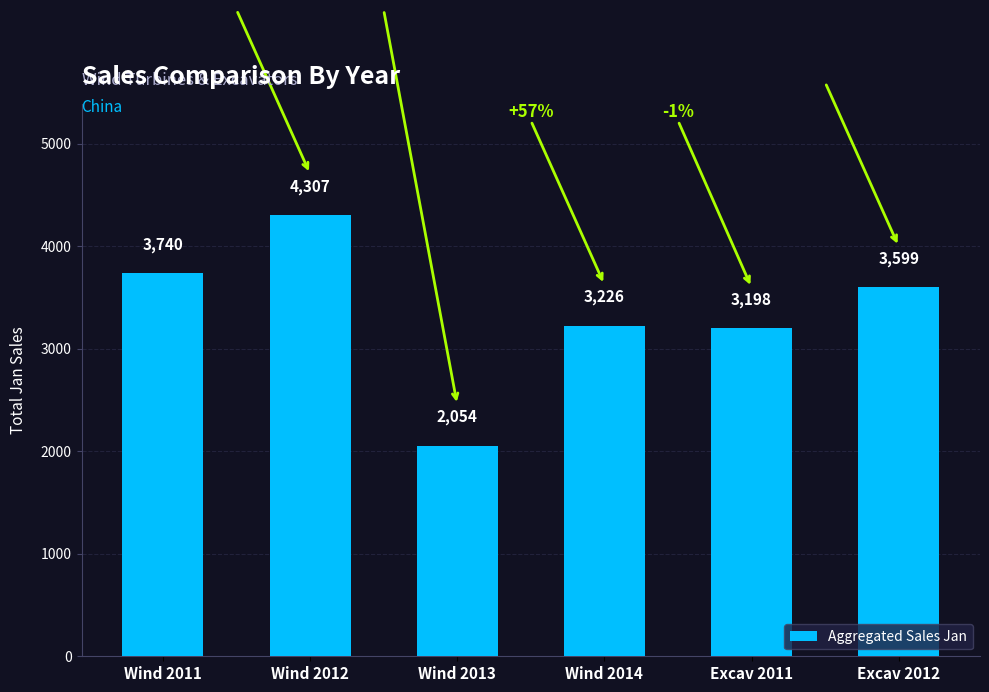

At which category does the chart reach its peak across all series?

Wind 2012